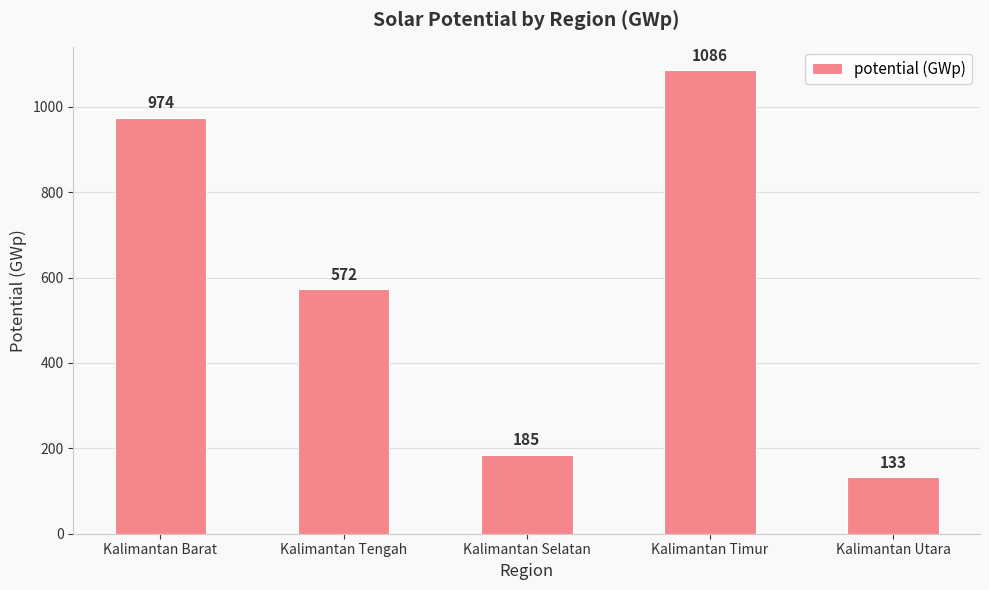

Rank the categories by value from lowest to highest.

Kalimantan Utara, Kalimantan Selatan, Kalimantan Tengah, Kalimantan Barat, Kalimantan Timur